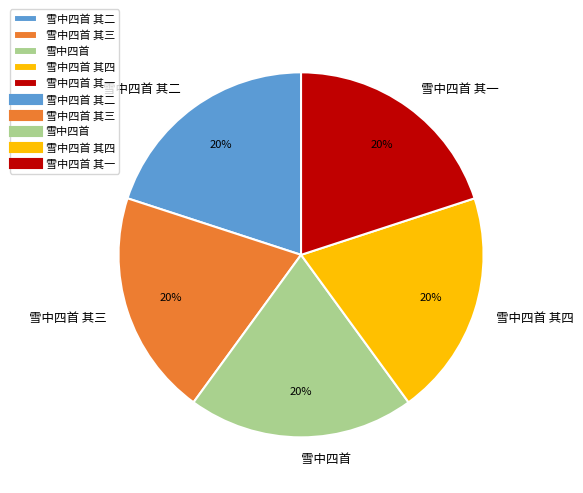

Is it true that 雪中四首 其一 is 11% of the pie?

False